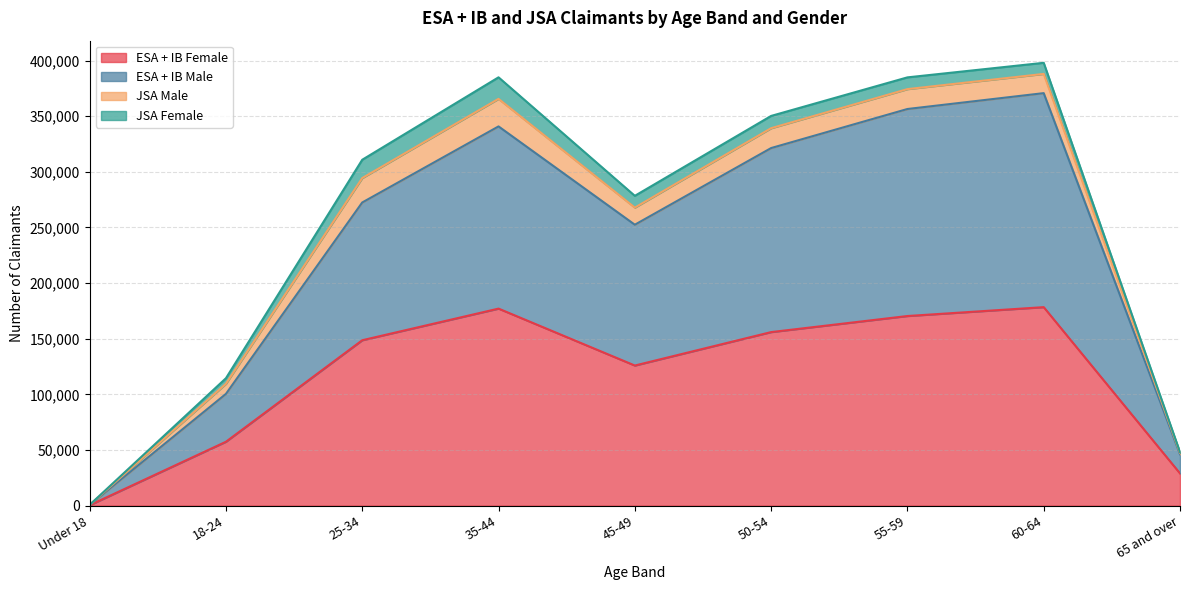

At which label does ESA + IB Female reach its minimum?

Under 18